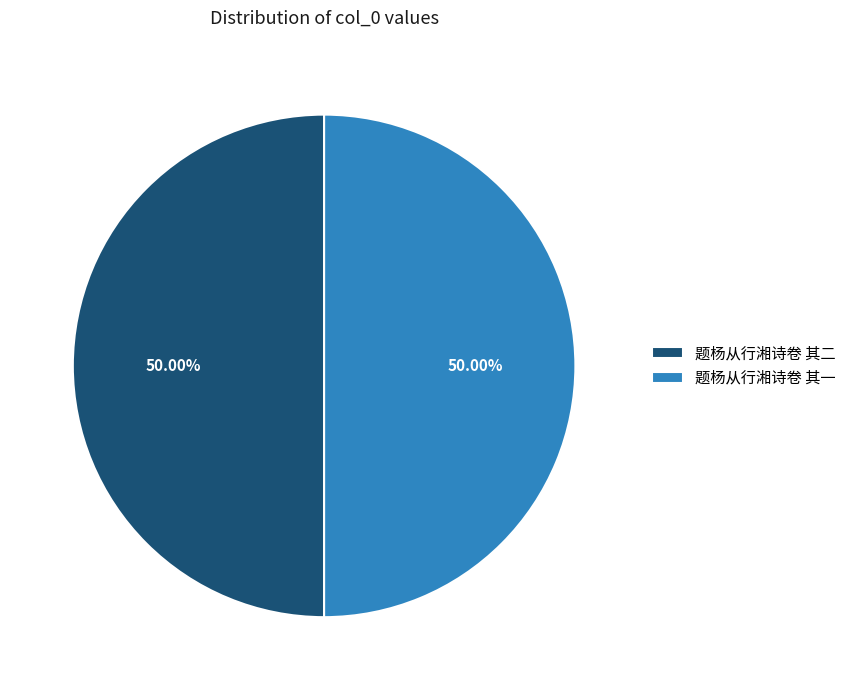

Approximately how many times larger is the value at 题杨从行湘诗卷 其二 compared to 题杨从行湘诗卷 其一?

1.0